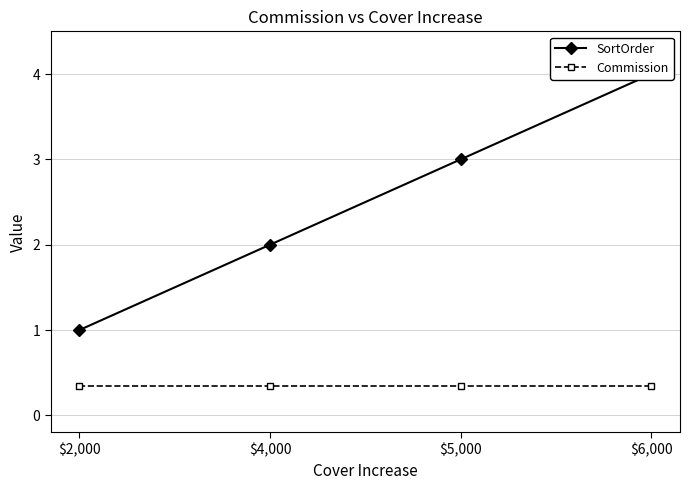

True or false: Commission and SortOrder intersect in this chart.

False